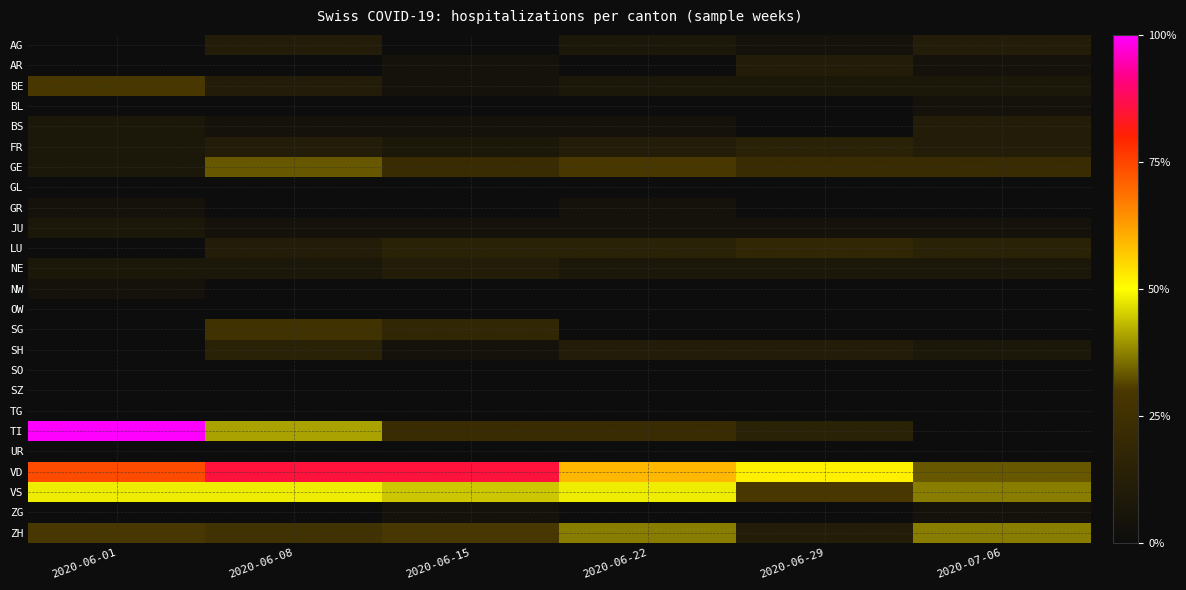

At how many categories does at least one series exceed 18?

3